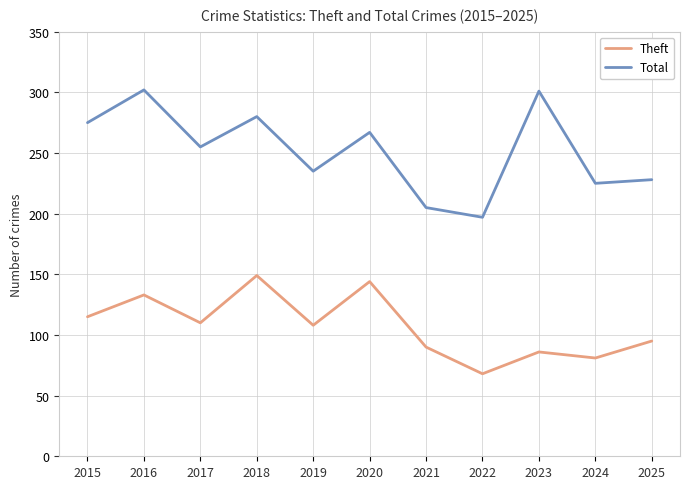

In Theft, how many points are higher than both neighbors (excluding endpoints)?

4